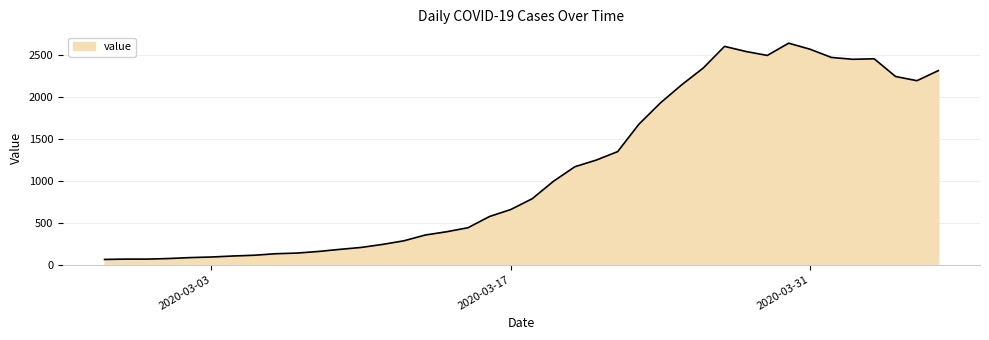

What is the minimum value shown in the chart?

61